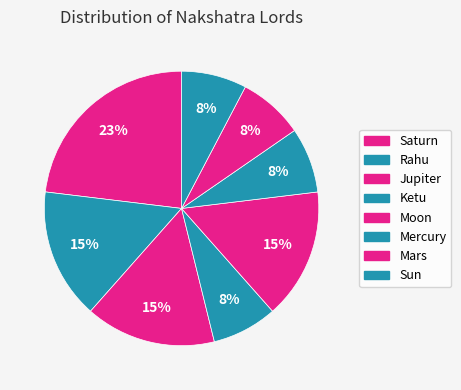

To the nearest percent, what is the difference between the largest and smallest slice percentages?

15%